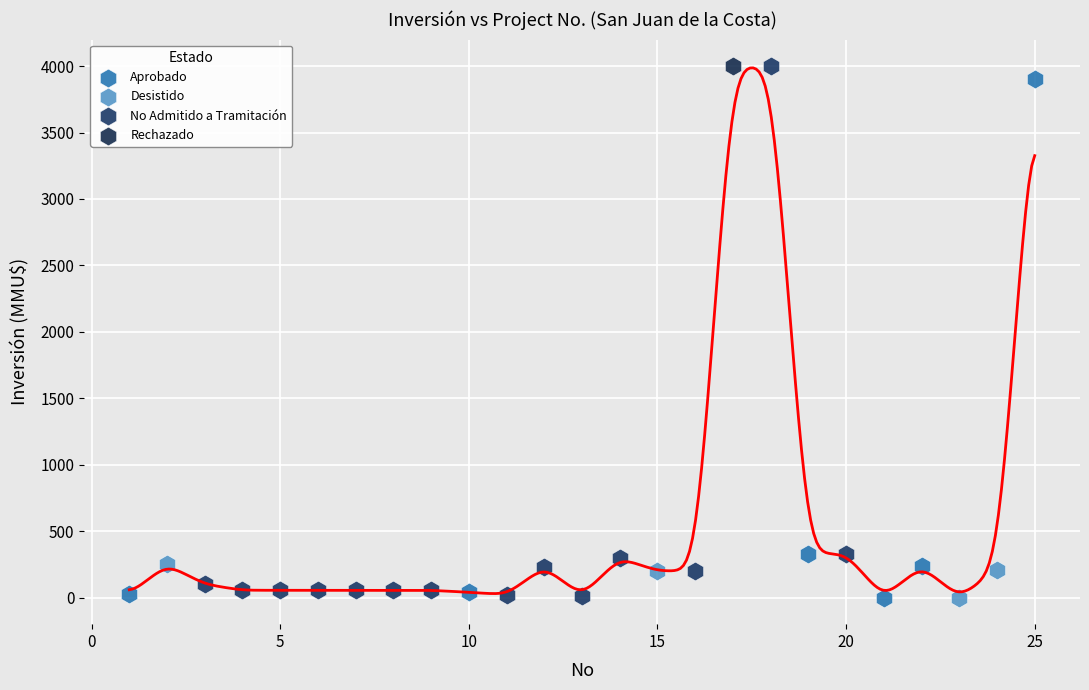

What are all the series names shown in the legend?

Aprobado, Desistido, No Admitido a Tramitación, Rechazado